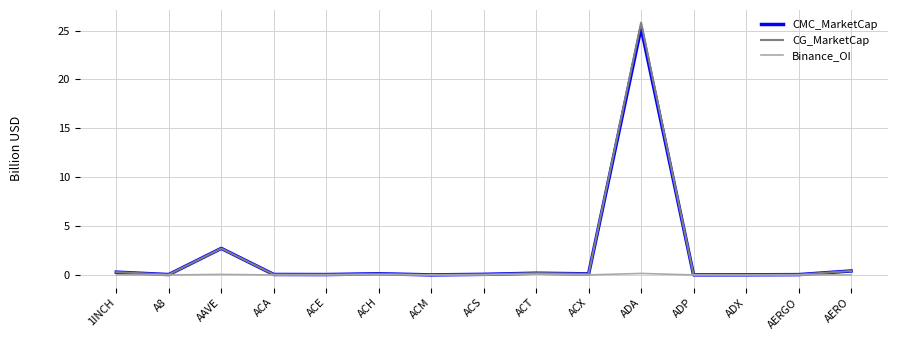

What is the maximum value shown in the chart?

25.8